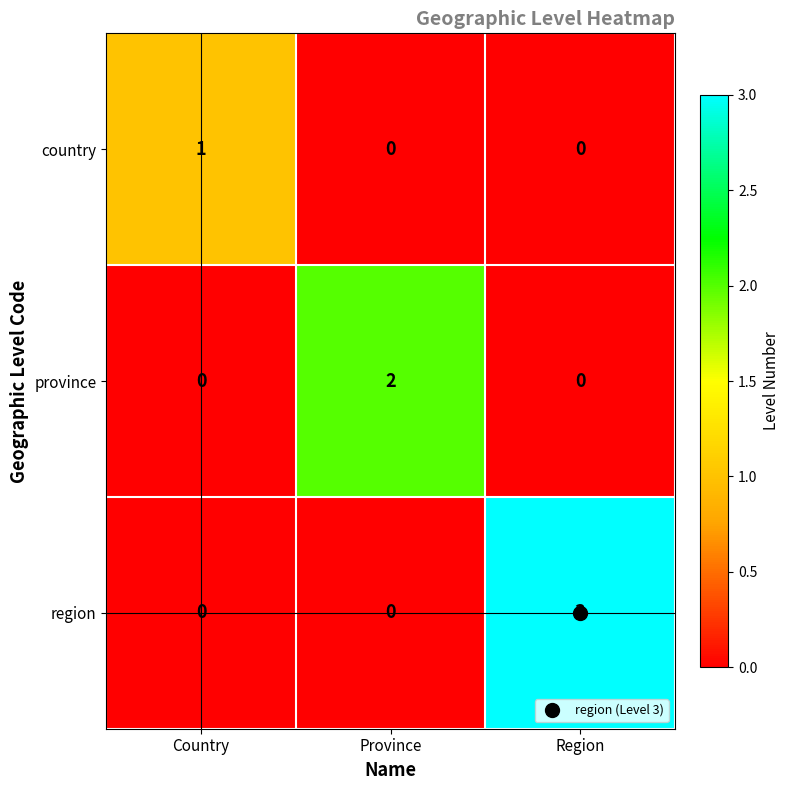

True or false: province has a value of 0 at Country.

True